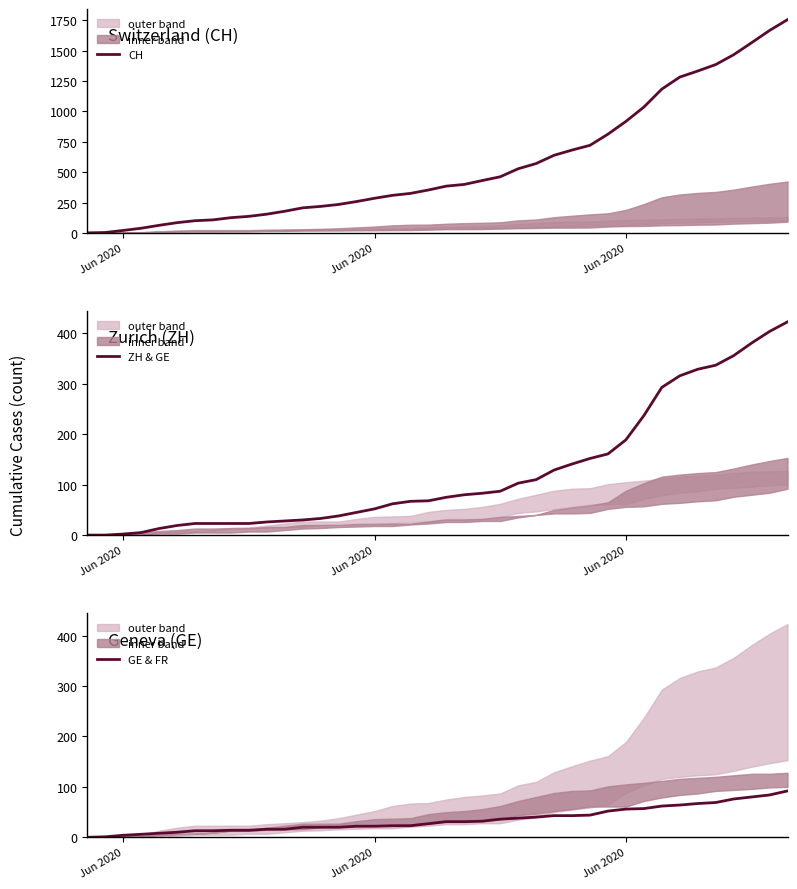

What is the value of the CH point at the 19th from the left?

325